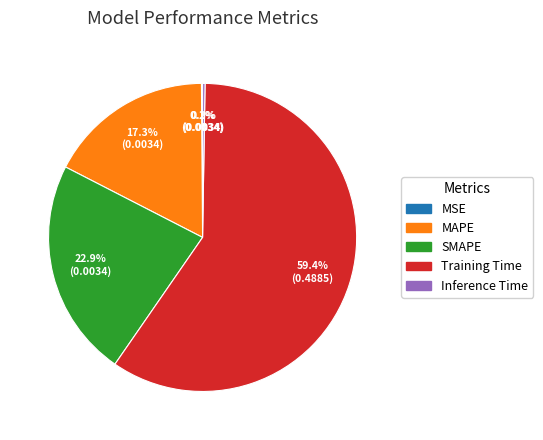

To the nearest percent, what is the average slice percentage?

20%